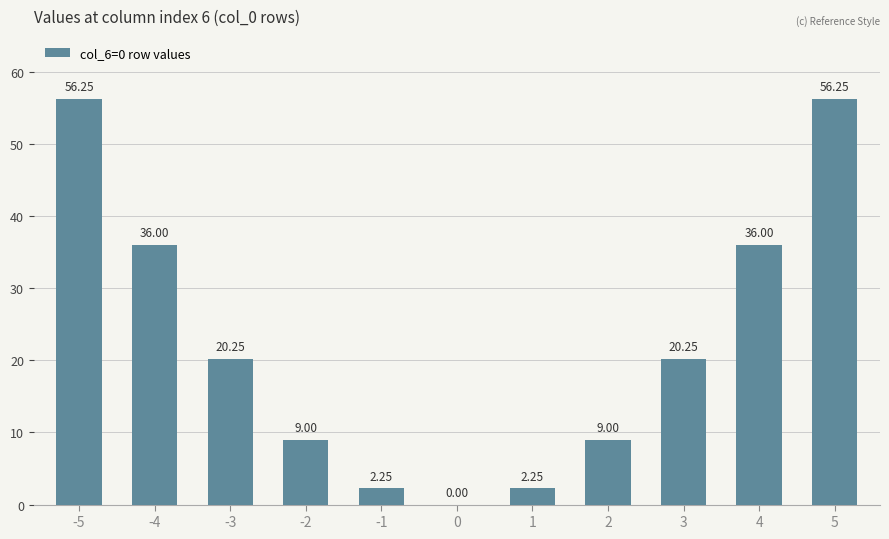

What is the sum of all values?

247.5